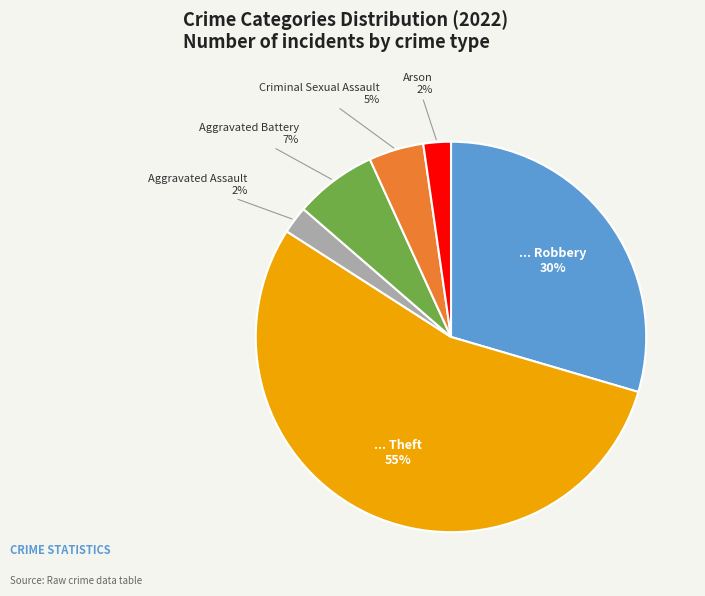

Is there a majority slice in this chart?

Yes